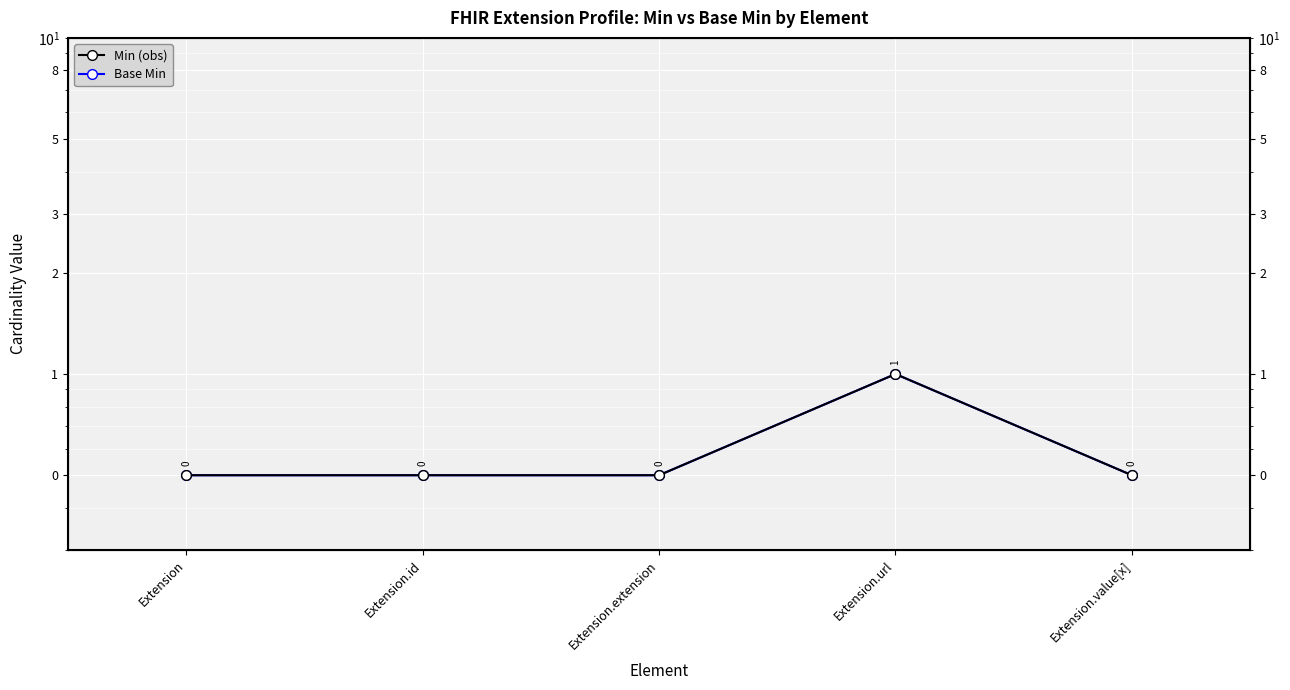

Is this an area chart (filled region under the line)?

No